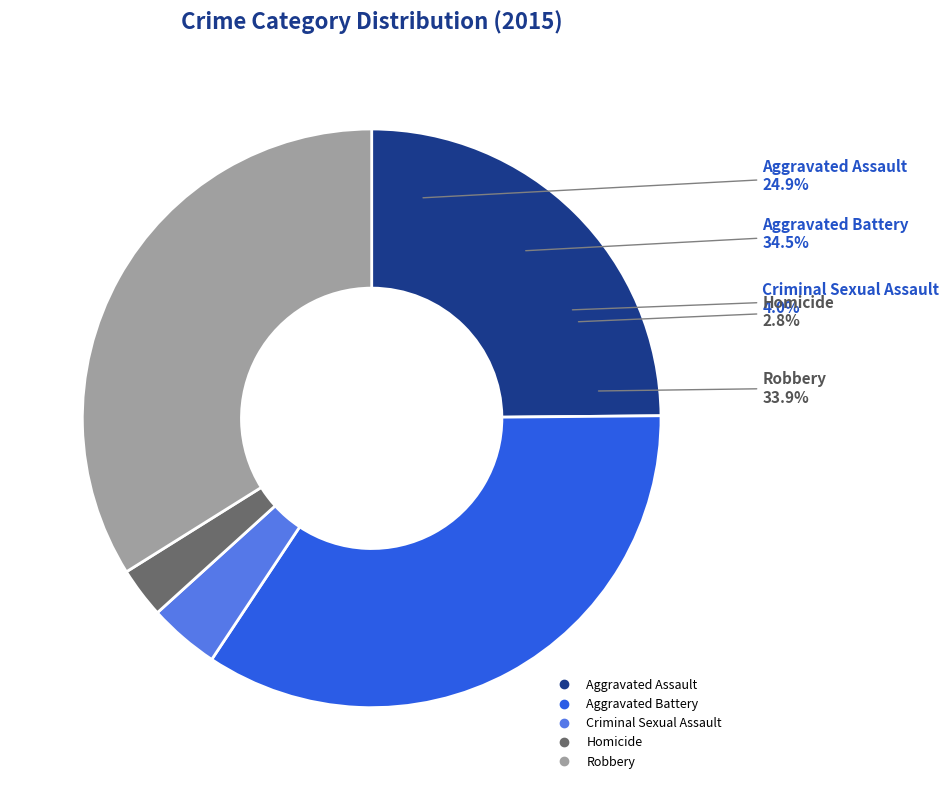

Is Homicide the majority of the pie?

No